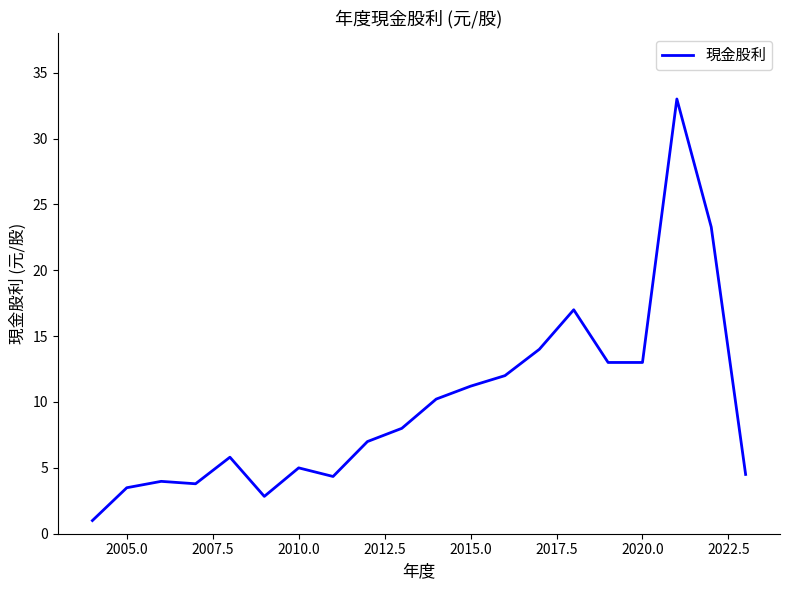

The chart shows a value of 0.3 at 19. True or false?

False